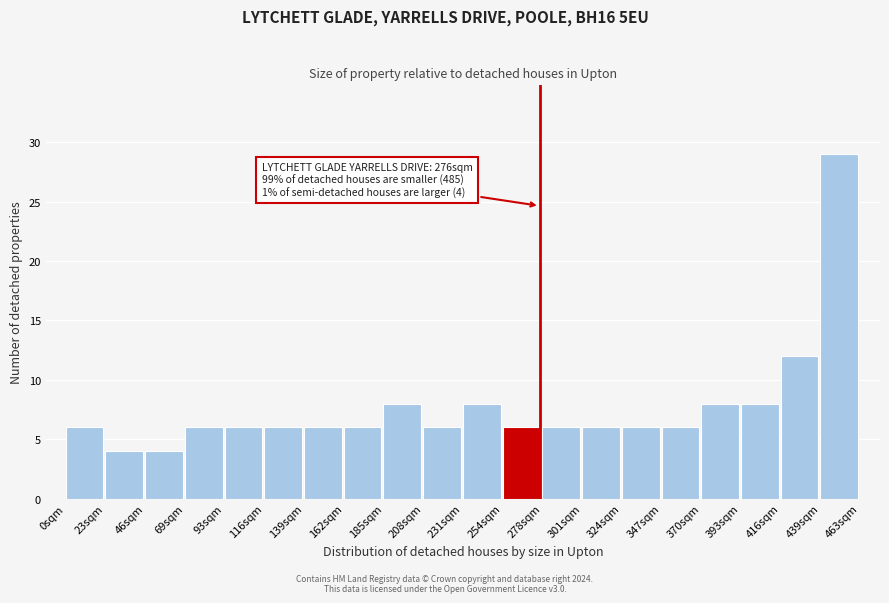

Over which range of the x-axis is the bar tallest?

440 to 465